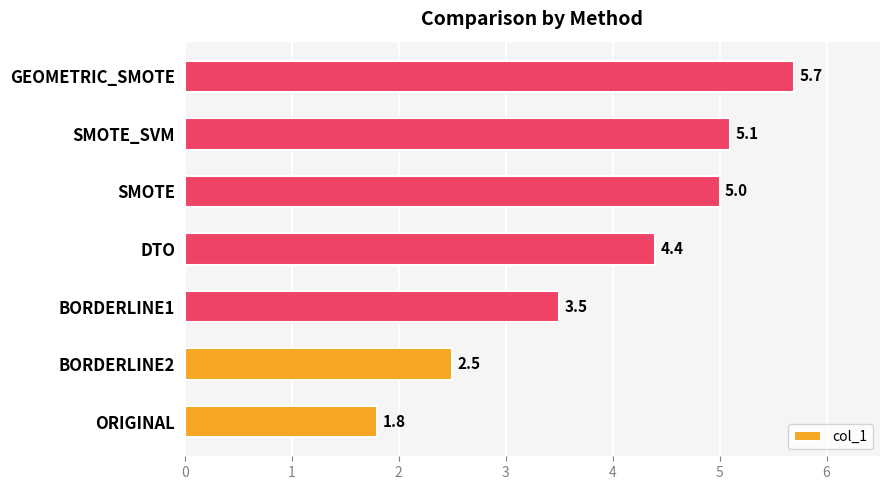

What is the smallest value displayed?

1.8